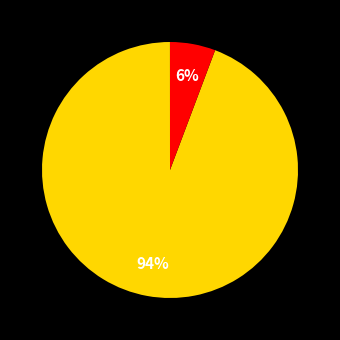

How many slices are in this pie chart?

5